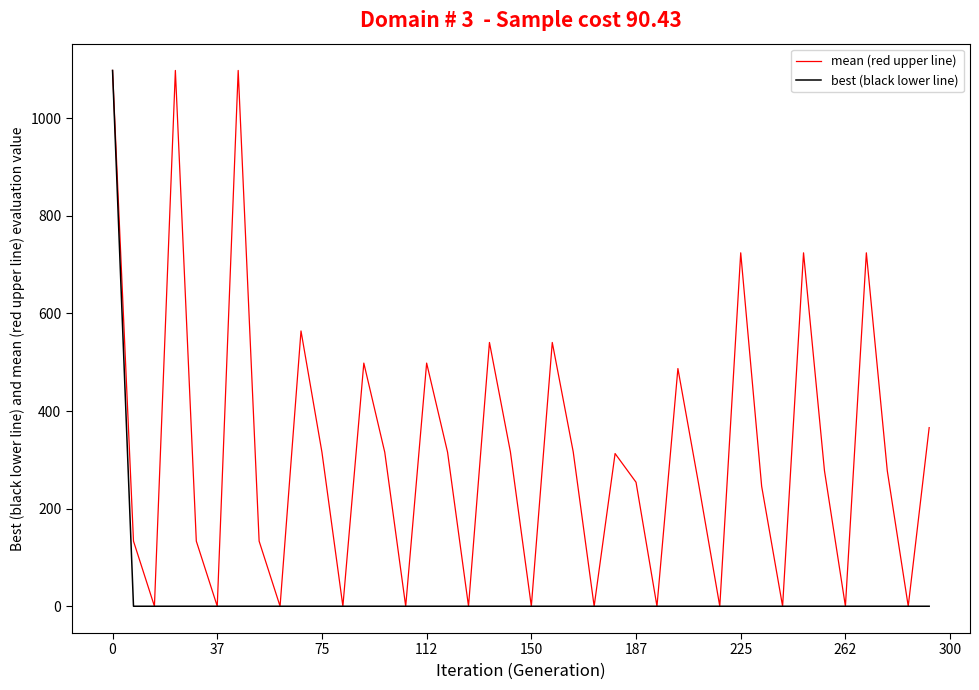

List the series in order of their overall mean, lowest first.

best (black lower line), mean (red upper line)